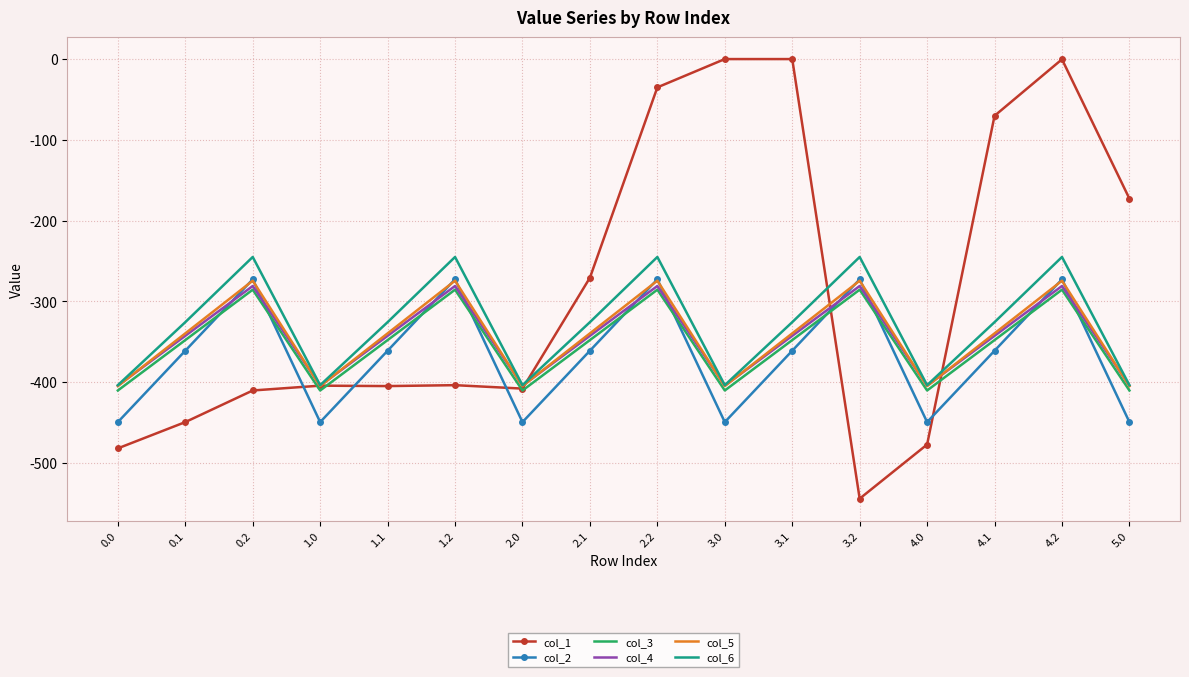

What is the difference between the highest and lowest values at 4.1?

290.9